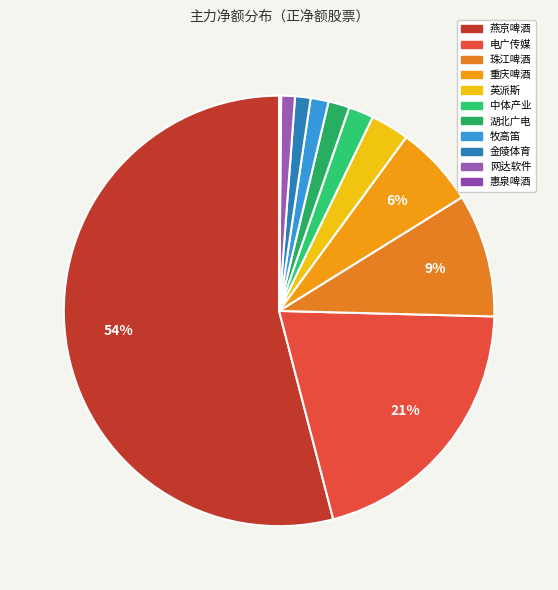

Count the number of slices in the pie.

11